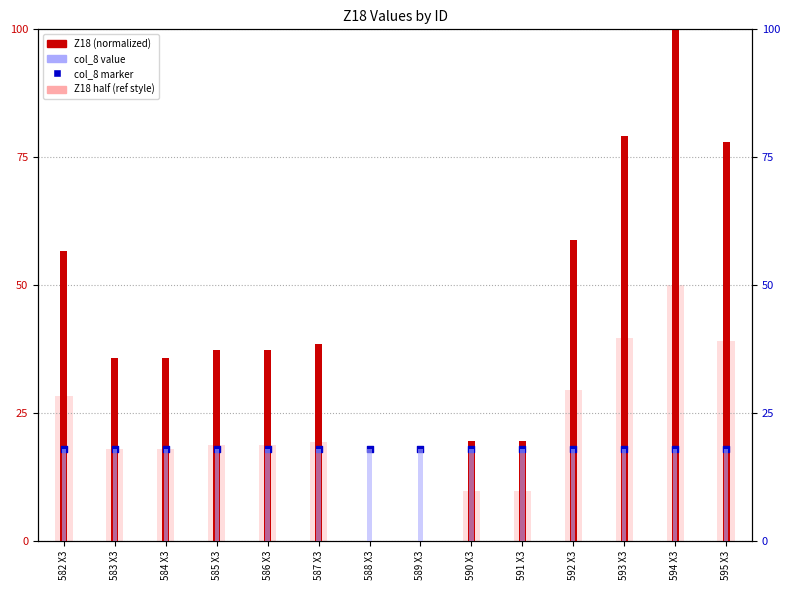

Is the value of col_8 value at 593 X3 greater than the value of col_8 (right axis) at 592 X3?

No